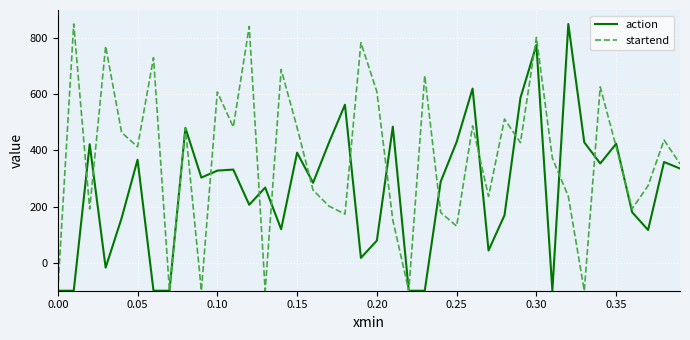

List the series in order of their overall mean, lowest first.

action, startend